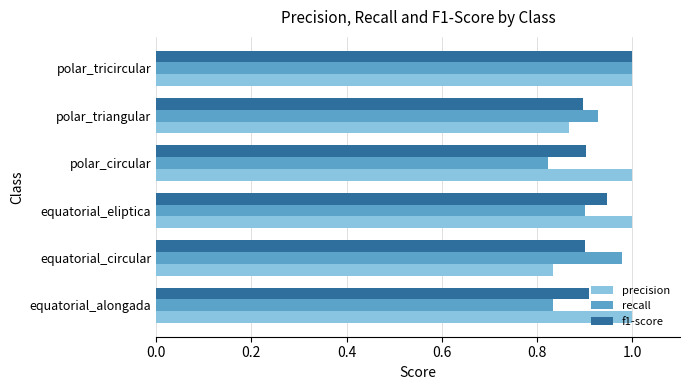

At which label is precision closest to 0?

equatorial_circular